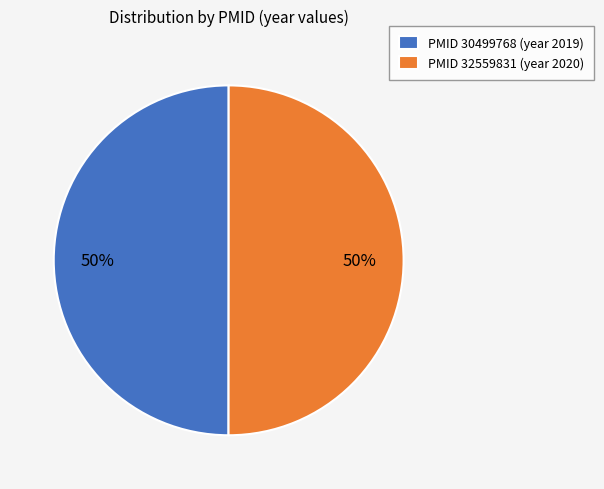

What is the ratio of the value at PMID 32559831 (year 2020) to the value at PMID 30499768 (year 2019)?

1.0